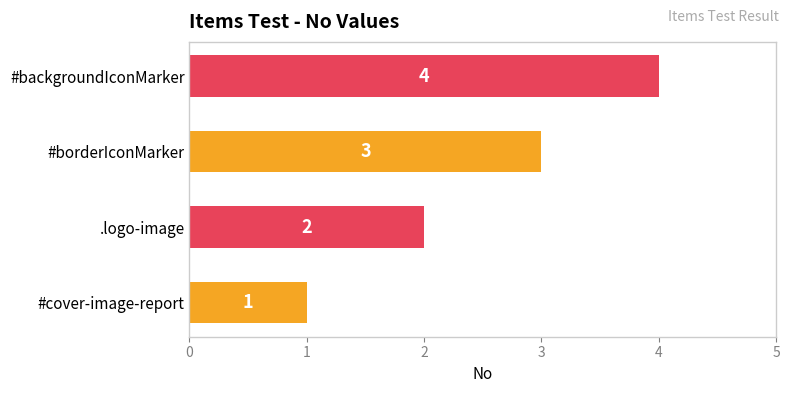

Count the values in the range 2 to 4.

3